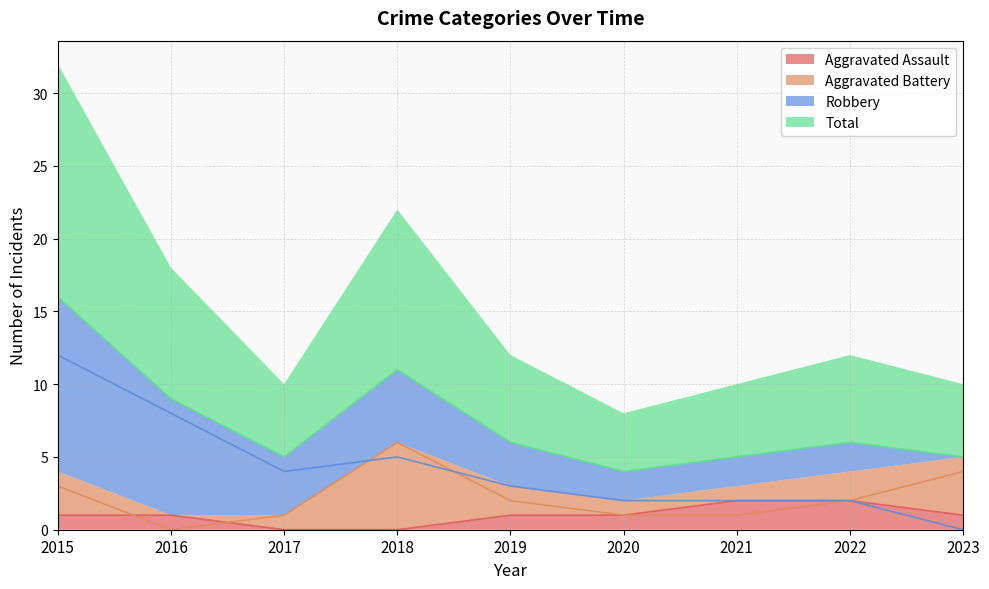

At which category is the sum across all series the highest?

2015